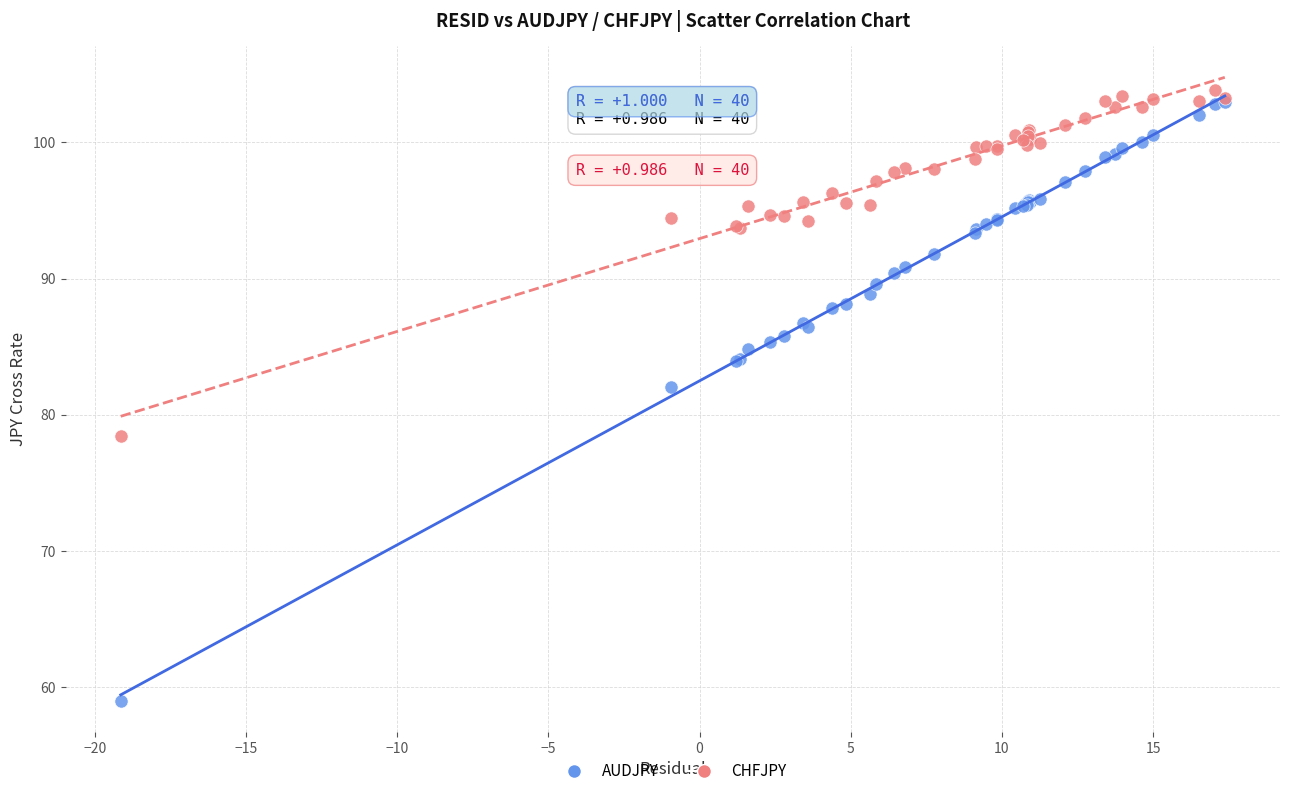

Across all series, what Y value is closest to 81?

82.0